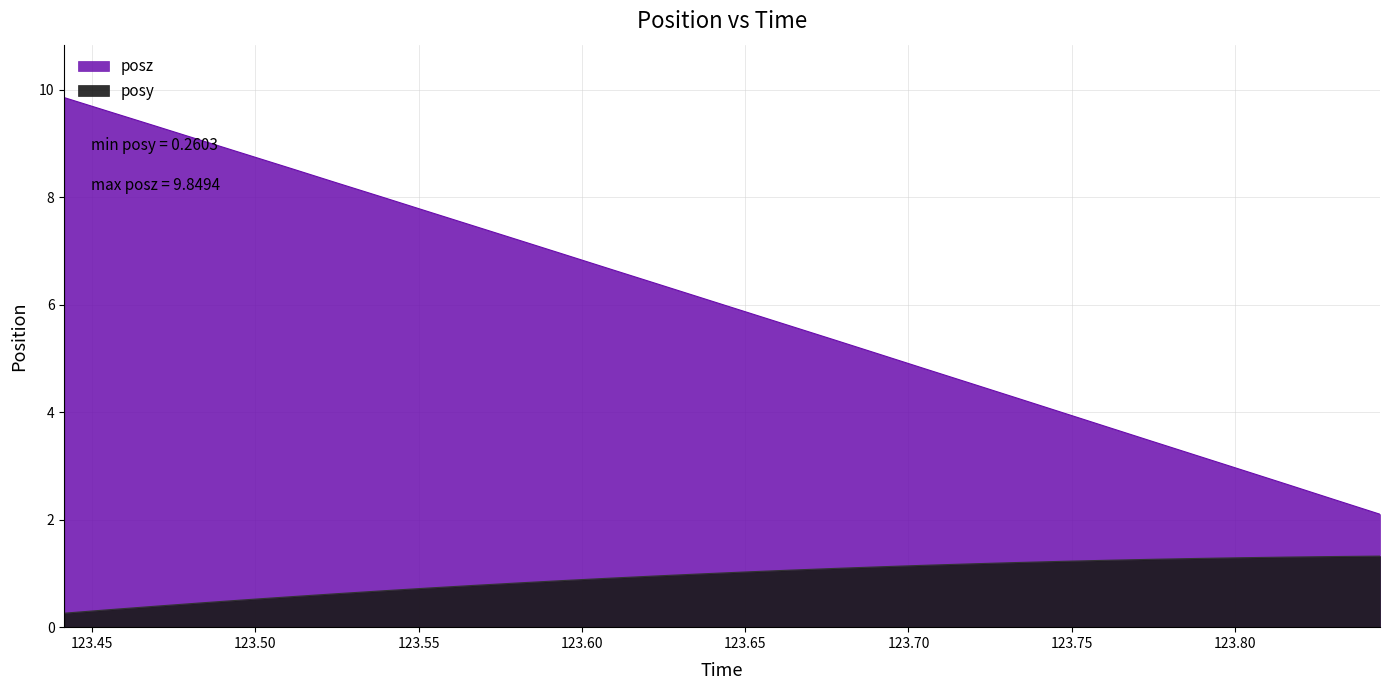

Which has a higher value, 123.4973 or 123.7476?

123.7476